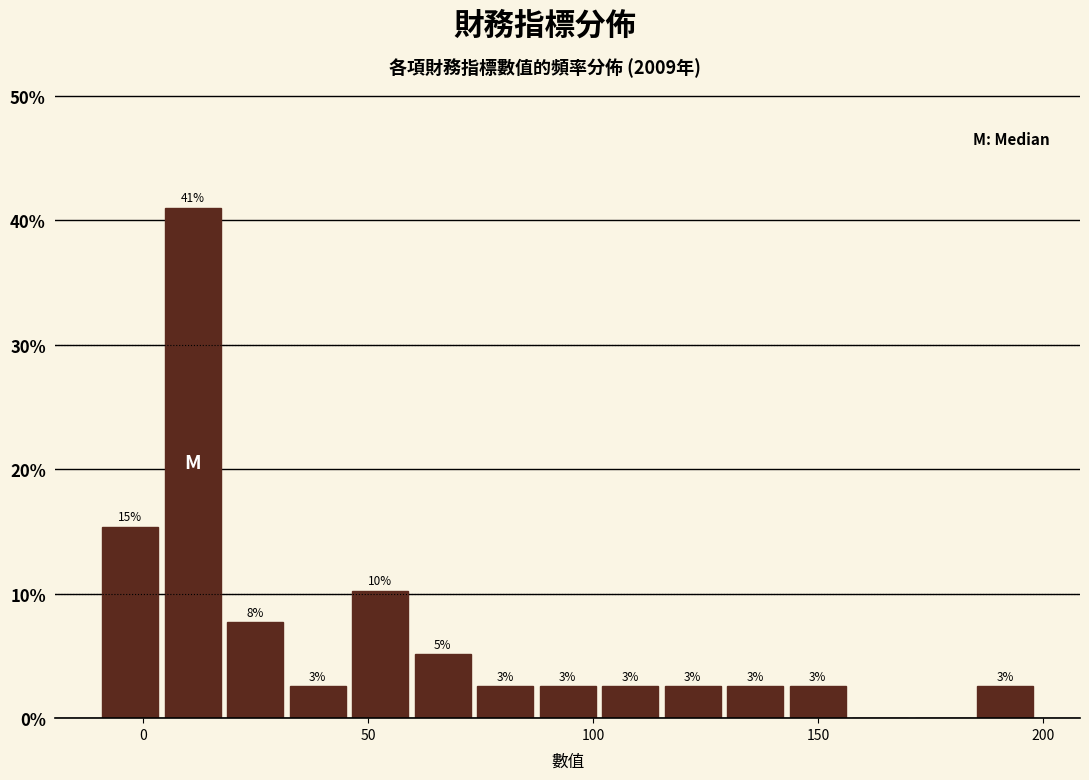

Read against the x-axis, roughly where is the centre of the tallest bar?

10